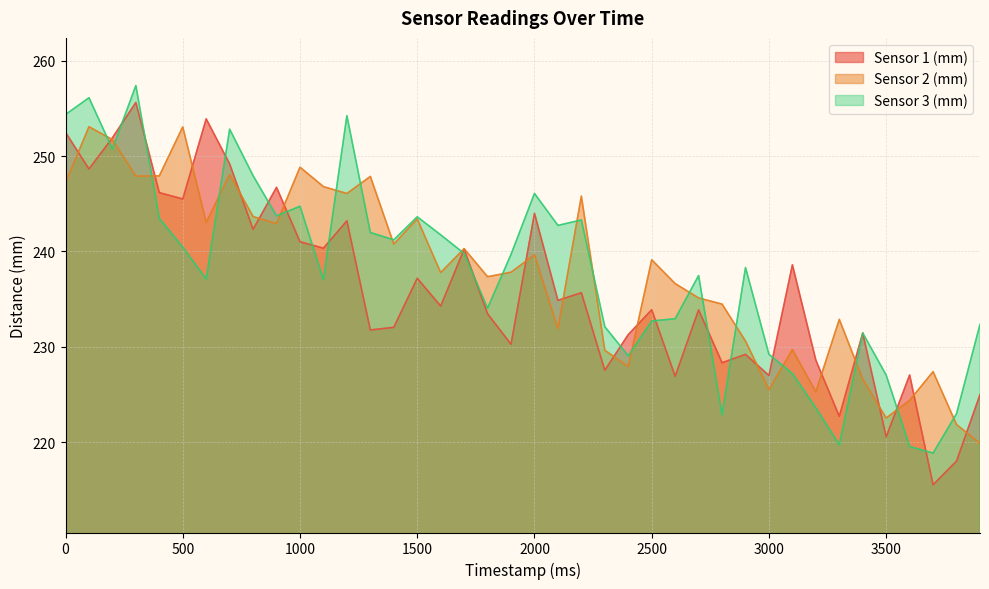

Rank the series at 2200 from lowest to highest value.

Sensor 1 (mm), Sensor 3 (mm), Sensor 2 (mm)